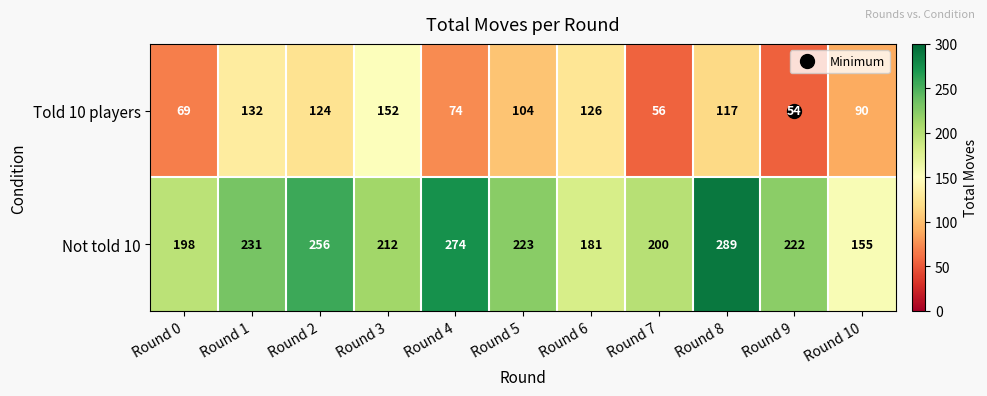

Is the value of Not told 10 at Round 8 greater than the value of Told 10 players at Round 2?

Yes